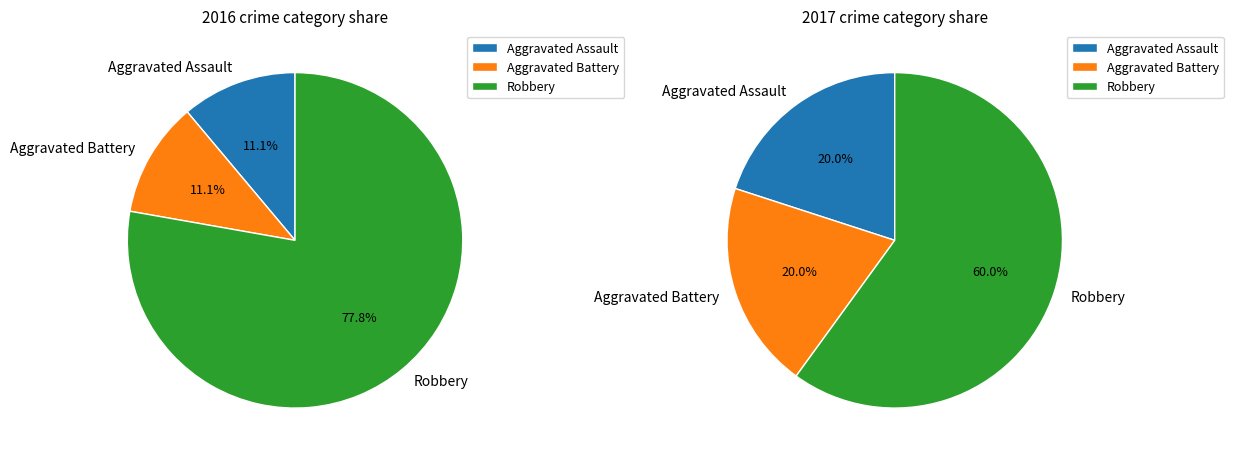

Rank the categories by value from lowest to highest.

Aggravated Assault, Aggravated Battery, Robbery